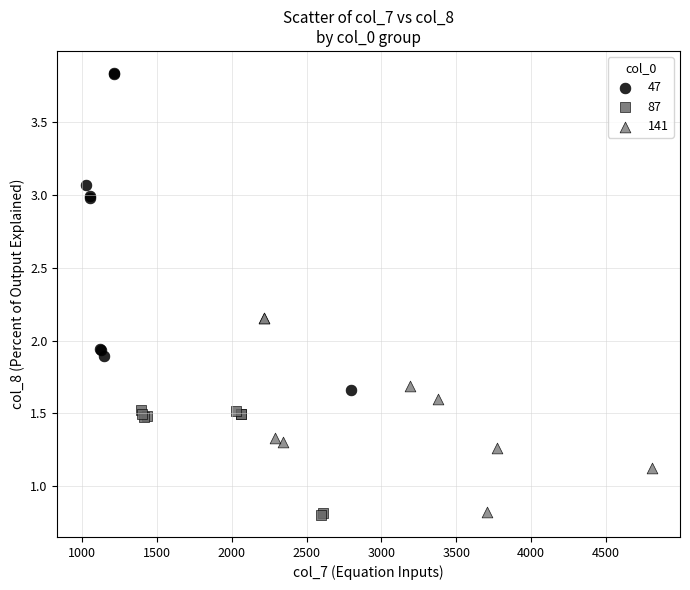

Which series reaches the maximum Y coordinate?

47